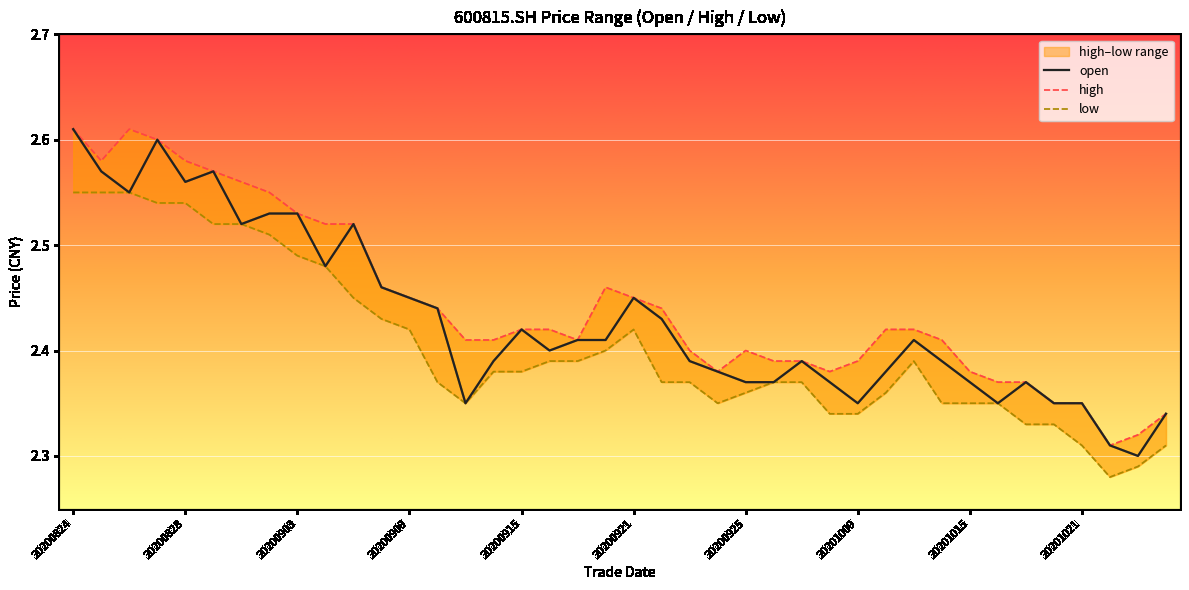

Reading right to left, list all the values displayed in this chart.

open: 20201026=2.3	20201023=2.3	20201022=2.3	20201021=2.4	20201020=2.4	20201019=2.4	20201016=2.4	20201015=2.4	20201014=2.4	20201013=2.4	20201012=2.4	20201009=2.4	20200930=2.4	20200929=2.4	20200928=2.4	20200925=2.4	20200924=2.4	20200923=2.4	20200922=2.4	20200921=2.5	20200918=2.4	20200917=2.4	20200916=2.4	20200915=2.4	20200914=2.4	20200911=2.4	20200910=2.4	20200909=2.5	20200908=2.5	20200907=2.5	20200904=2.5	20200903=2.5	20200902=2.5	20200901=2.5	20200831=2.6	20200828=2.6	20200827=2.6	20200826=2.5	20200825=2.6	20200824=2.6
high: 20201026=2.3	20201023=2.3	20201022=2.3	20201021=2.4	20201020=2.4	20201019=2.4	20201016=2.4	20201015=2.4	20201014=2.4	20201013=2.4	20201012=2.4	20201009=2.4	20200930=2.4	20200929=2.4	20200928=2.4	20200925=2.4	20200924=2.4	20200923=2.4	20200922=2.4	20200921=2.5	20200918=2.5	20200917=2.4	20200916=2.4	20200915=2.4	20200914=2.4	20200911=2.4	20200910=2.4	20200909=2.5	20200908=2.5	20200907=2.5	20200904=2.5	20200903=2.5	20200902=2.5	20200901=2.6	20200831=2.6	20200828=2.6	20200827=2.6	20200826=2.6	20200825=2.6	20200824=2.6
low: 20201026=2.3	20201023=2.3	20201022=2.3	20201021=2.3	20201020=2.3	20201019=2.3	20201016=2.4	20201015=2.4	20201014=2.4	20201013=2.4	20201012=2.4	20201009=2.3	20200930=2.3	20200929=2.4	20200928=2.4	20200925=2.4	20200924=2.4	20200923=2.4	20200922=2.4	20200921=2.4	20200918=2.4	20200917=2.4	20200916=2.4	20200915=2.4	20200914=2.4	20200911=2.4	20200910=2.4	20200909=2.4	20200908=2.4	20200907=2.5	20200904=2.5	20200903=2.5	20200902=2.5	20200901=2.5	20200831=2.5	20200828=2.5	20200827=2.5	20200826=2.5	20200825=2.5	20200824=2.5